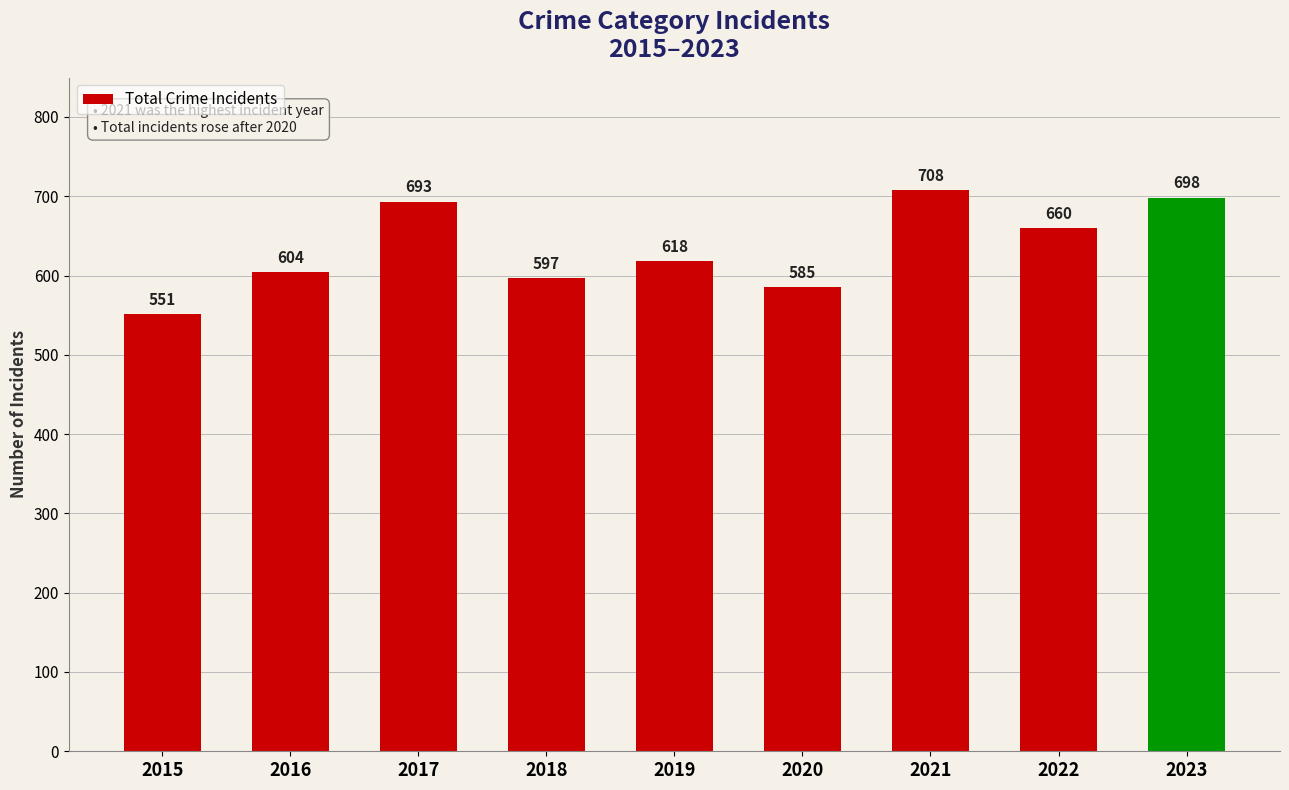

How many values are below 618?

4